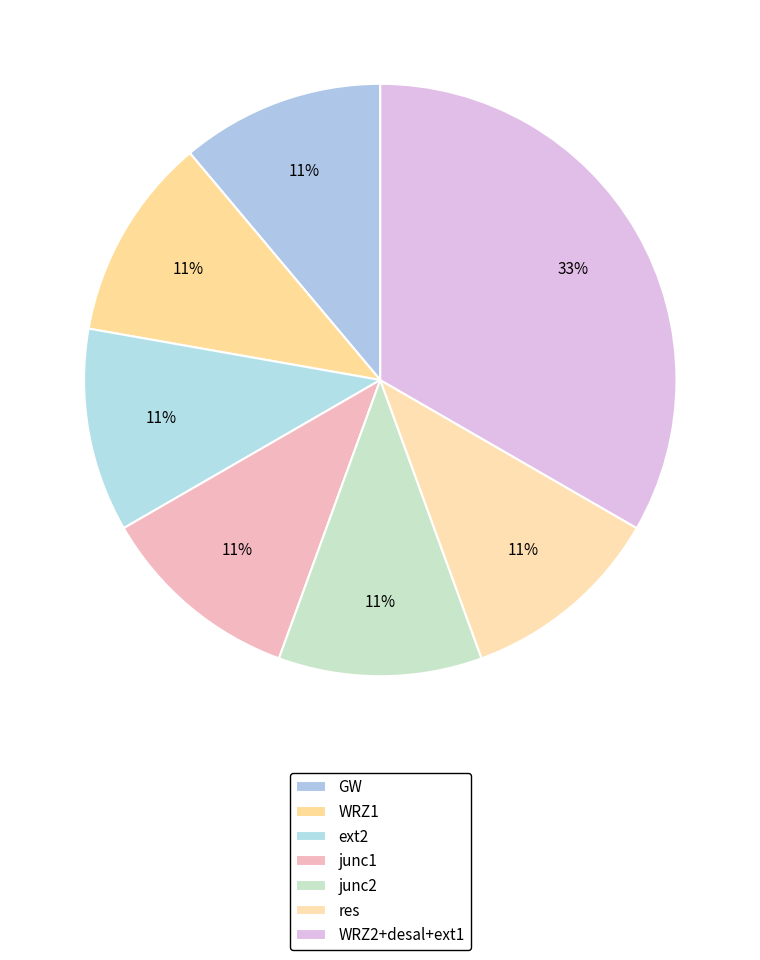

The res slice represents 1% of the pie. True or false?

False